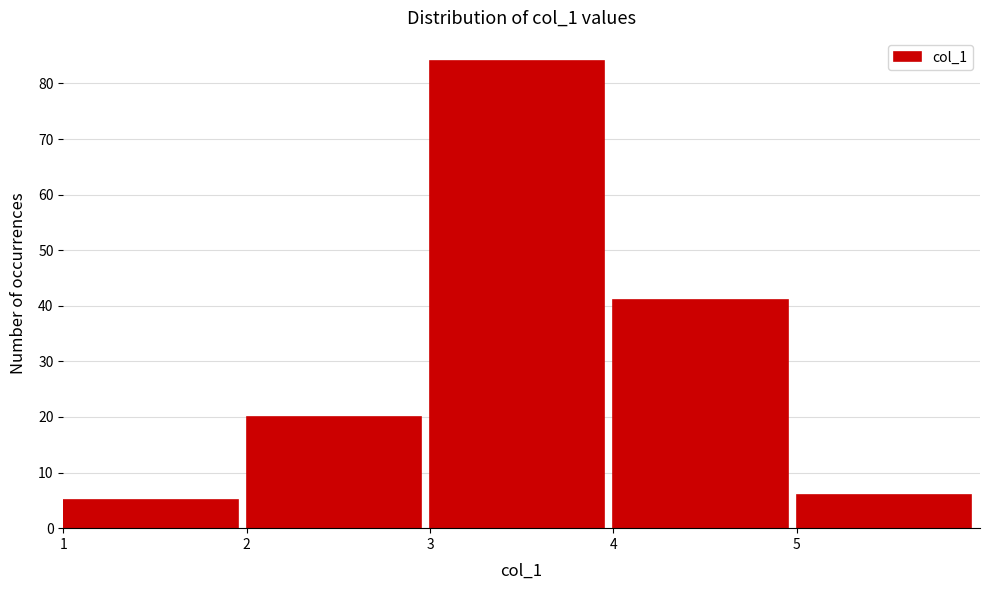

Reading left to right, list every bar in this chart as the range it spans on the x-axis followed by its height. The values are not printed on the chart, so give them approximately, as read against the axis.

1 to 2: 5
2 to 3: 20
3 to 4: 84
4 to 5: 41
5 to 6: 6